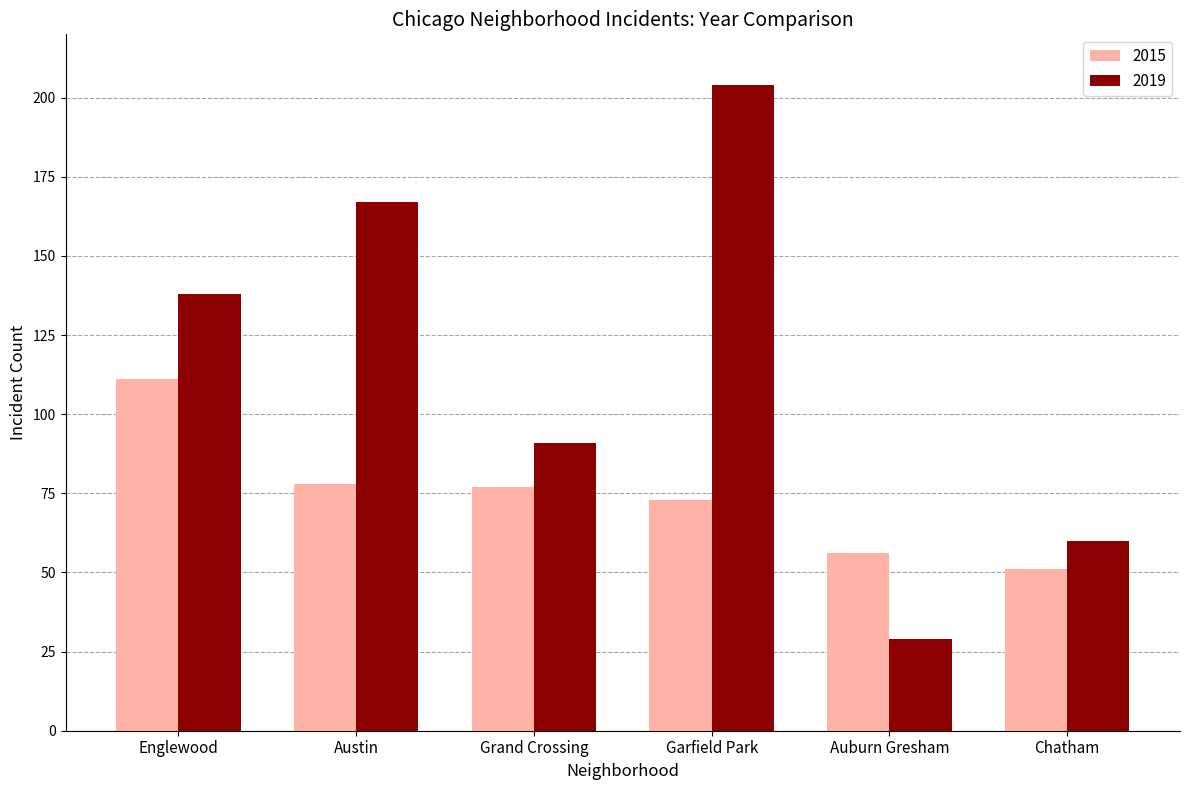

Which category has the highest value in the 2015 series?

Englewood